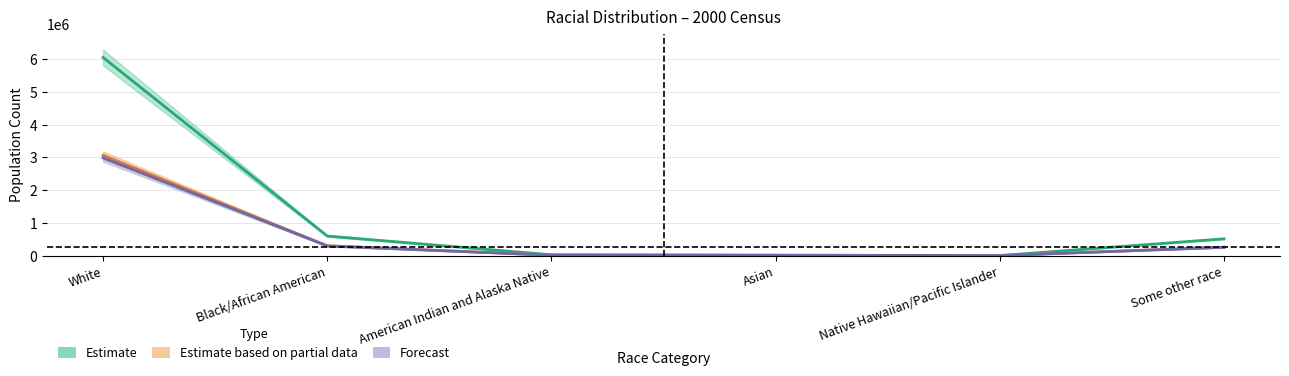

How many distinct data groups are displayed?

3